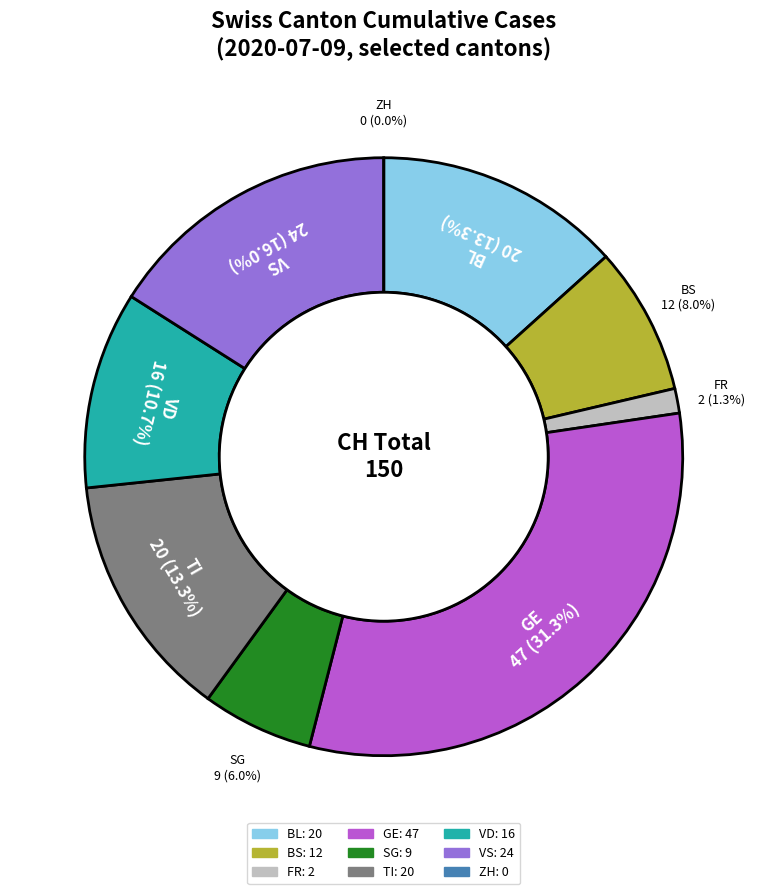

What is the change in value from FR to VD?

+14